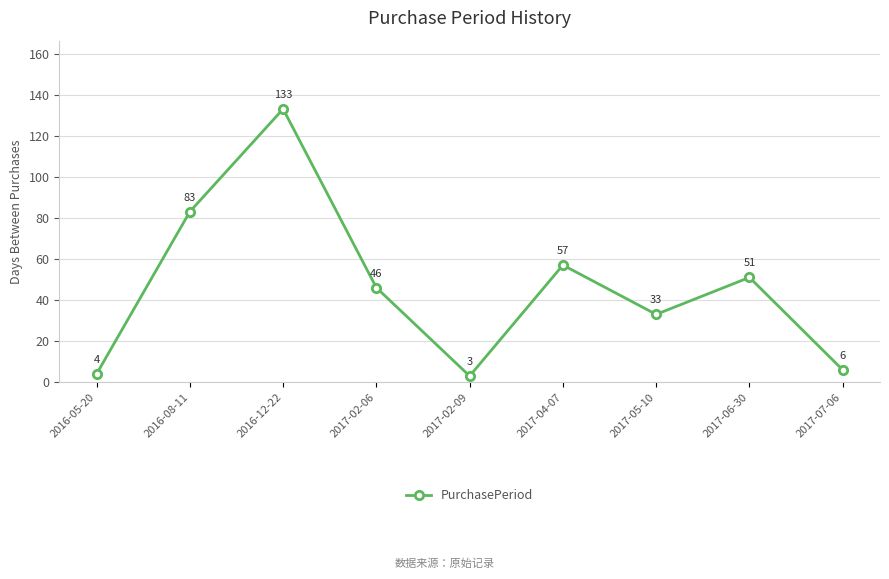

Reading left to right, list all the values displayed in this chart.

4	83	133	46	3	57	33	51	6